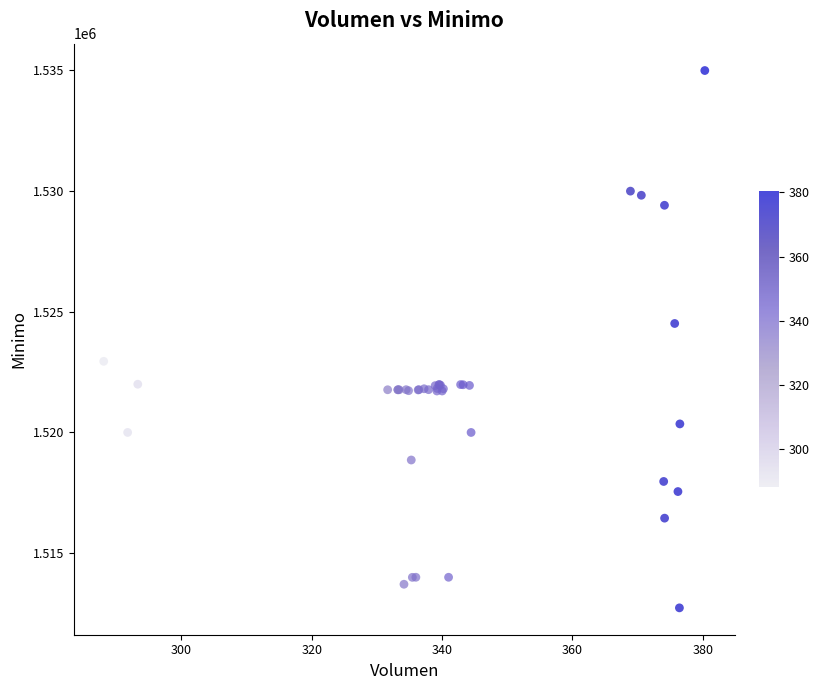

What Y value in the scatter plot is closest to 1523862?

1524513